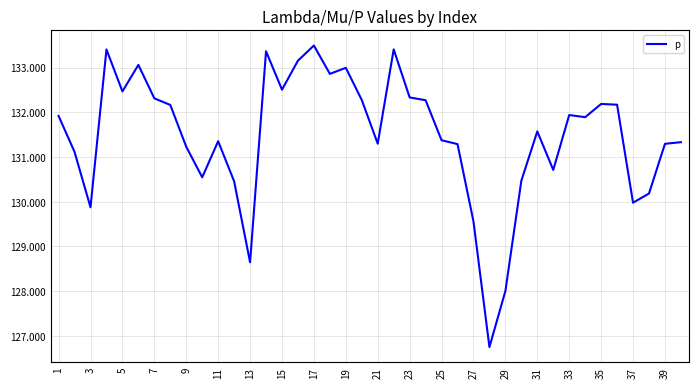

What is the smallest value displayed?

126.7